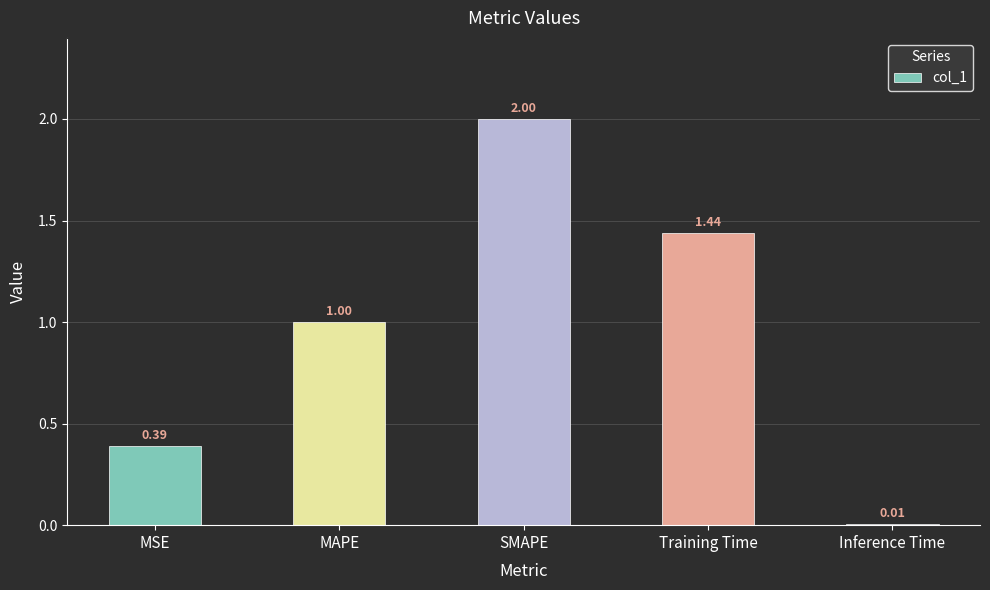

How many series are shown in this chart?

1